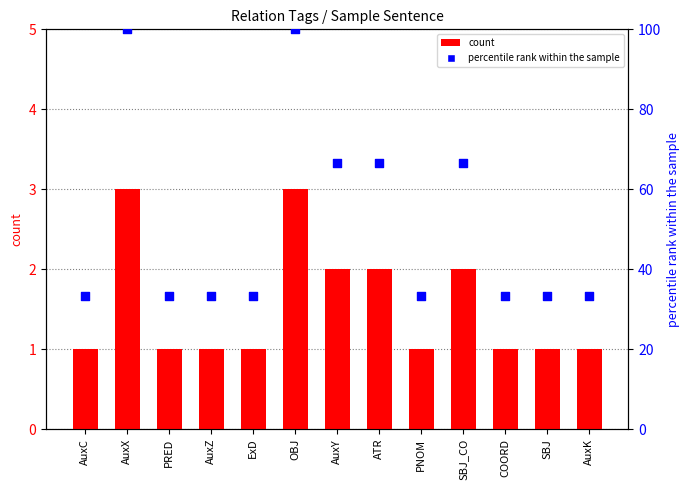

At which category is the sum across all series the highest?

AuxX